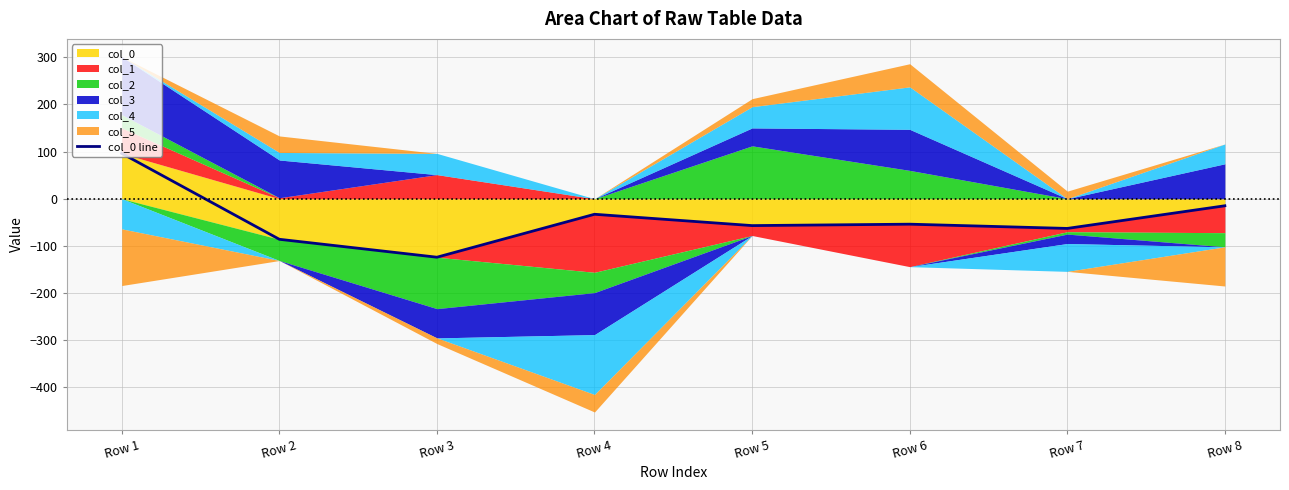

What is the sum of all values?

-336